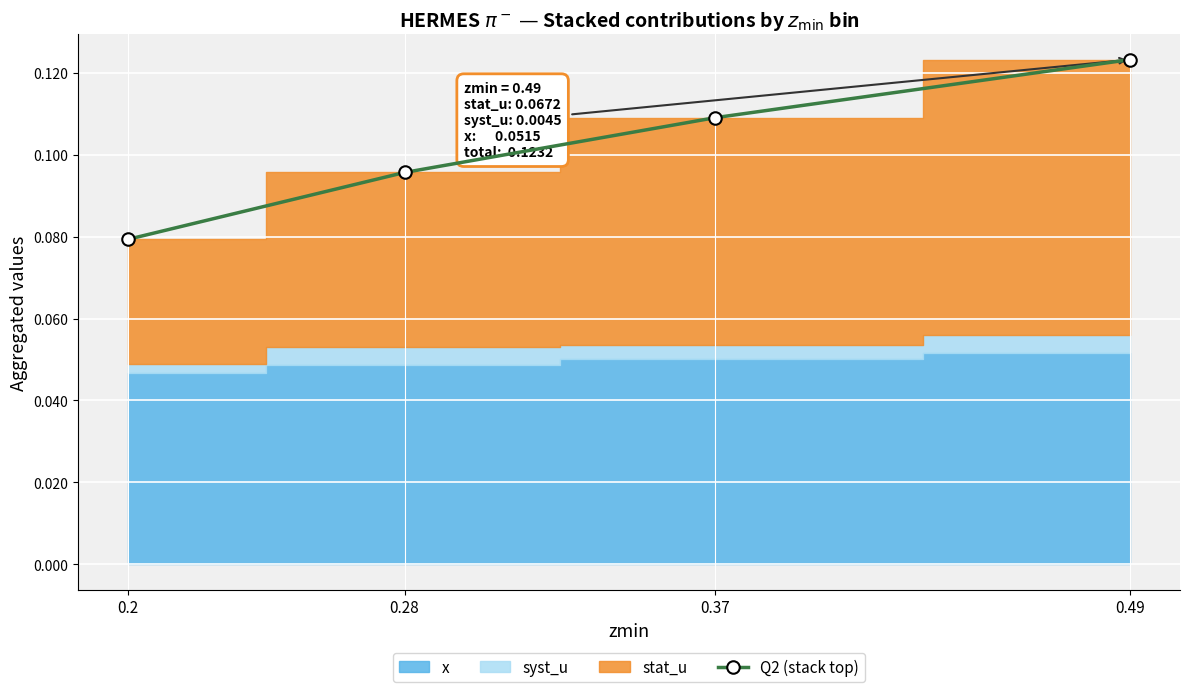

What is the smallest value displayed?

0.1